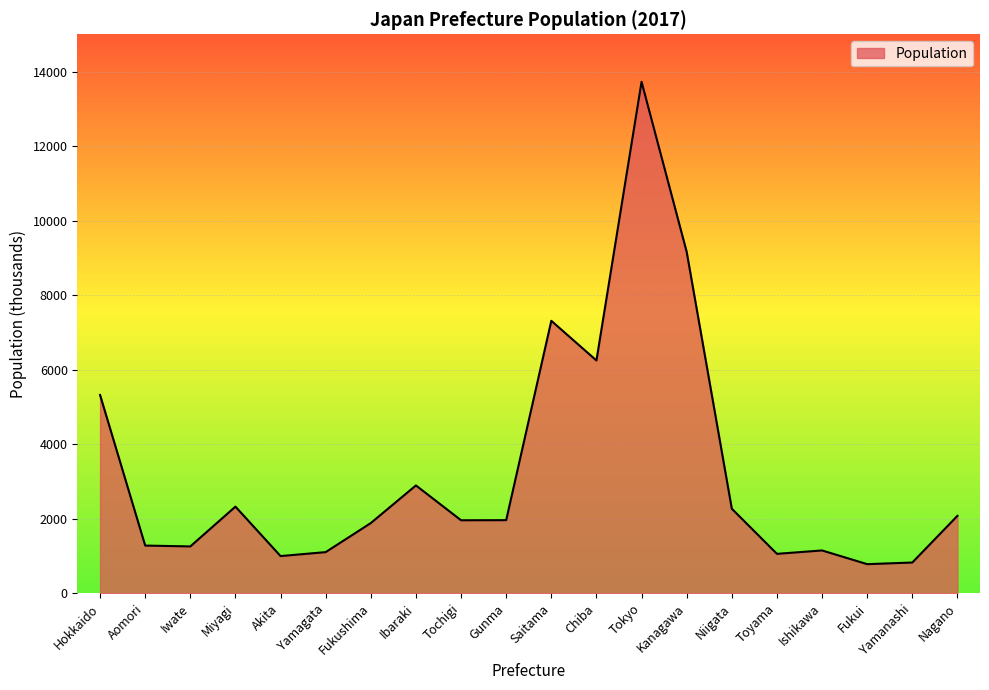

What is the difference between the maximum and minimum values?

12945